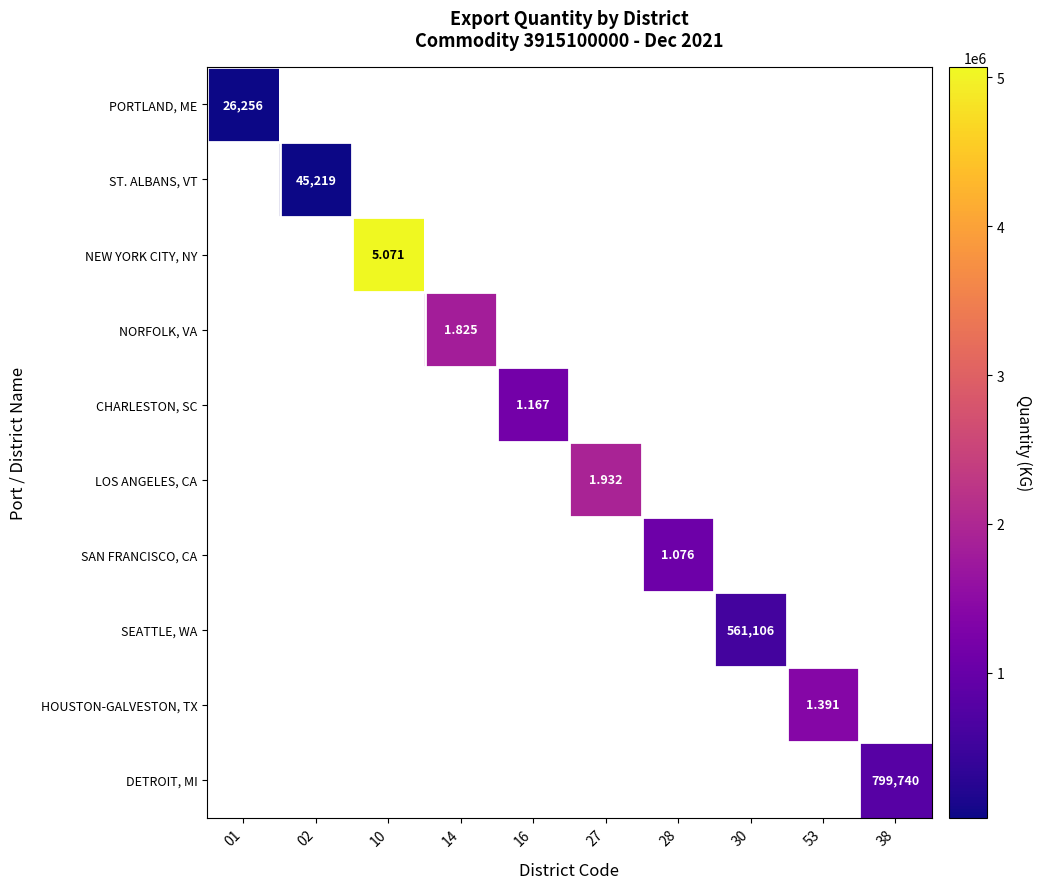

Count the number of categories in the chart.

10